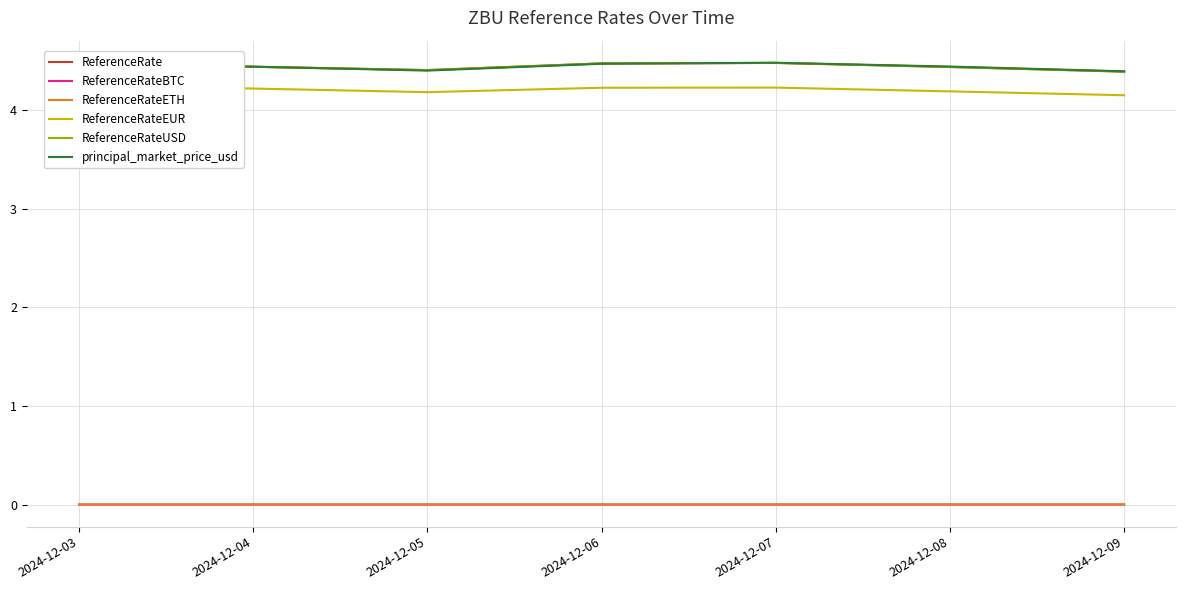

Reading right to left, list all the values displayed in this chart.

ReferenceRate: 4.4	4.4	4.5	4.5	4.4	4.4	4.5
ReferenceRateBTC: 0.0	0.0	0.0	0.0	0.0	0.0	0.0
ReferenceRateETH: 0.0	0.0	0.0	0.0	0.0	0.0	0.0
ReferenceRateEUR: 4.2	4.2	4.2	4.2	4.2	4.2	4.3
ReferenceRateUSD: 4.4	4.4	4.5	4.5	4.4	4.4	4.5
principal_market_price_usd: 4.4	4.4	4.5	4.5	4.4	4.4	4.5